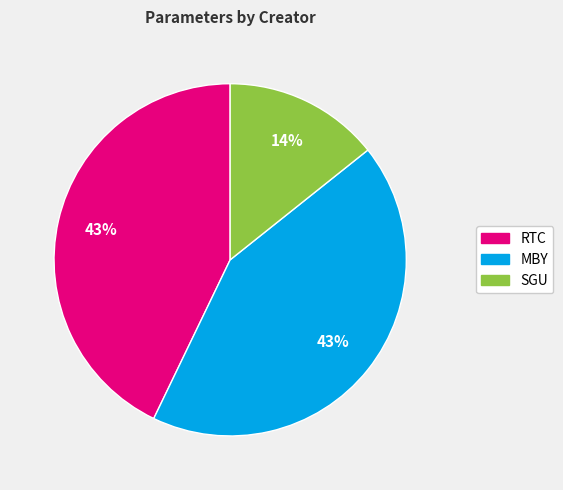

Which category has the smallest portion of the pie?

SGU